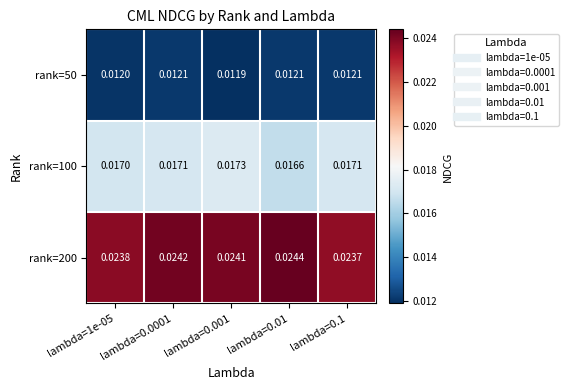

Is the value of rank=100 at lambda=1e-05 greater than the value of rank=200 at lambda=1e-05?

No